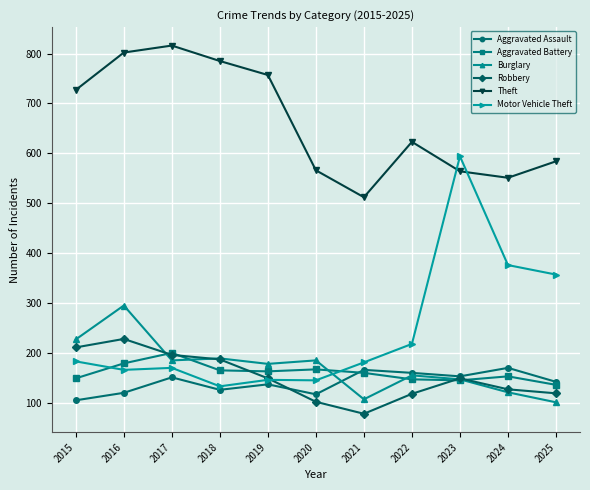

Which series ends up on top after the final intersection of Burglary and Motor Vehicle Theft?

Motor Vehicle Theft